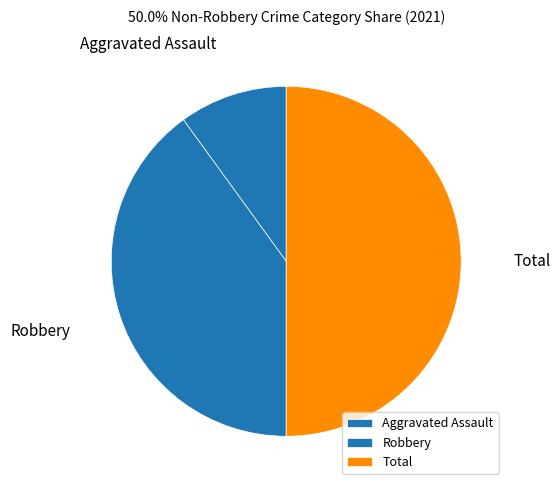

The Total slice represents 50% of the pie. True or false?

True